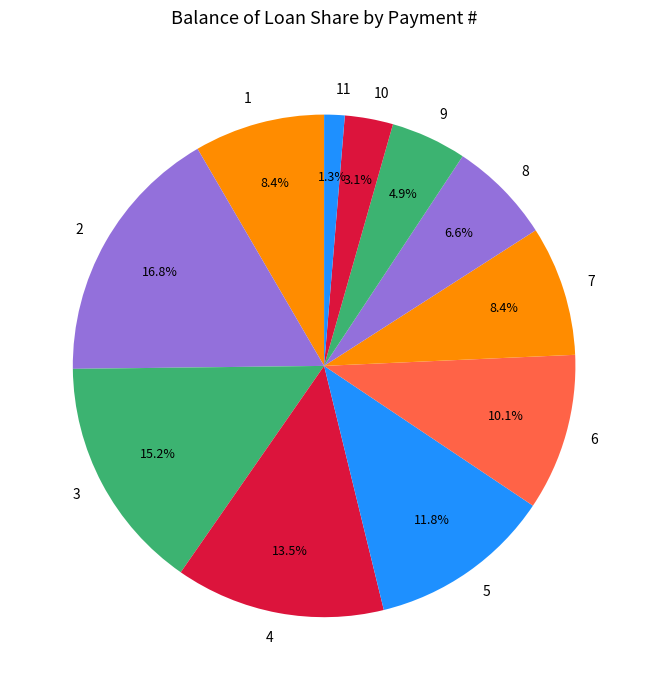

Is there any slice that represents more than half of the pie?

No